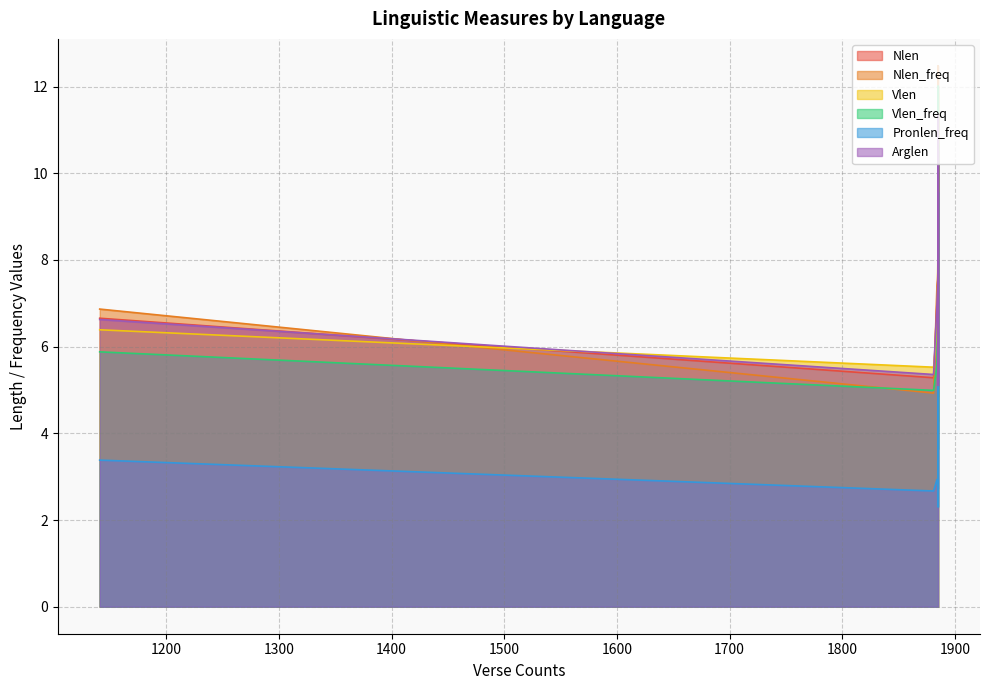

Count the number of categories in the chart.

20